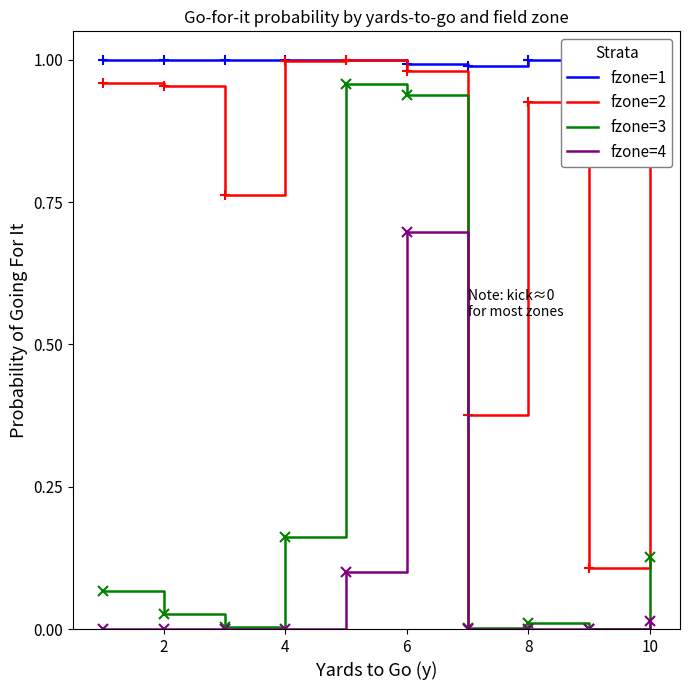

Is this an area chart (filled region under the line)?

No